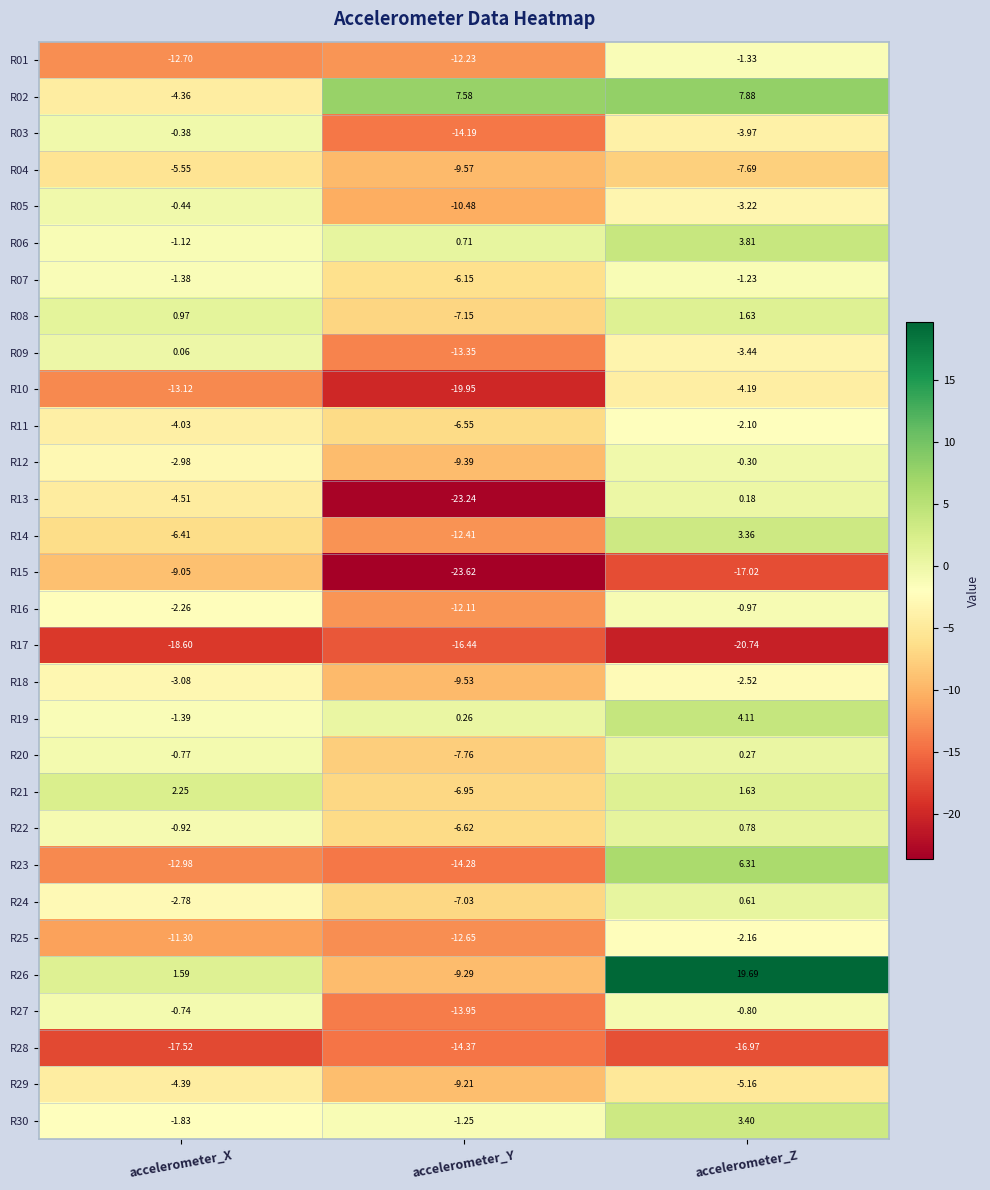

At which label is R28 closest to -15?

accelerometer_Y